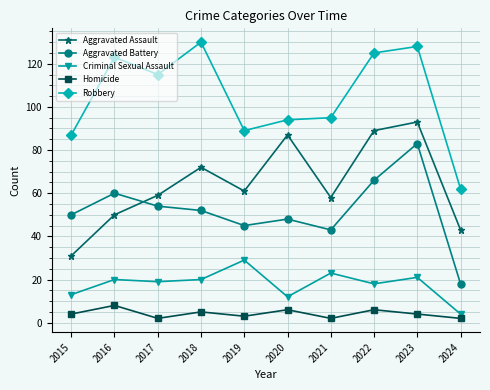

What is the highest value of the Criminal Sexual Assault series?

29